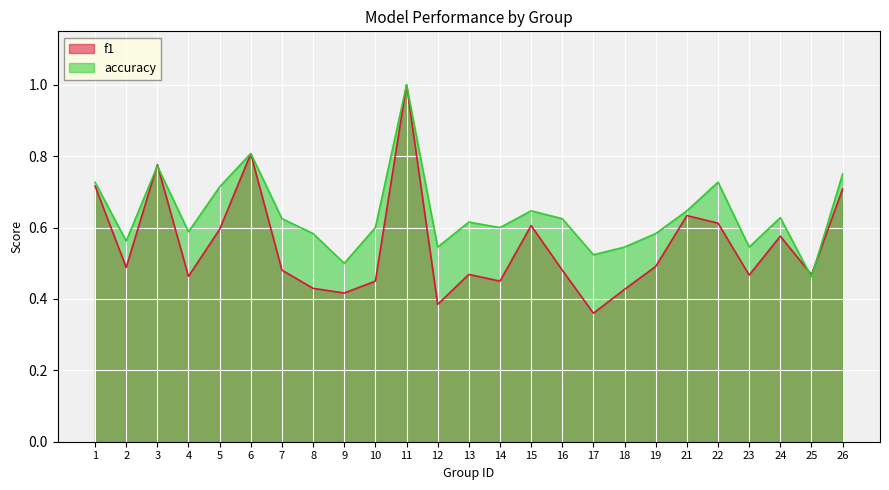

Where is the first local minimum for accuracy?

2